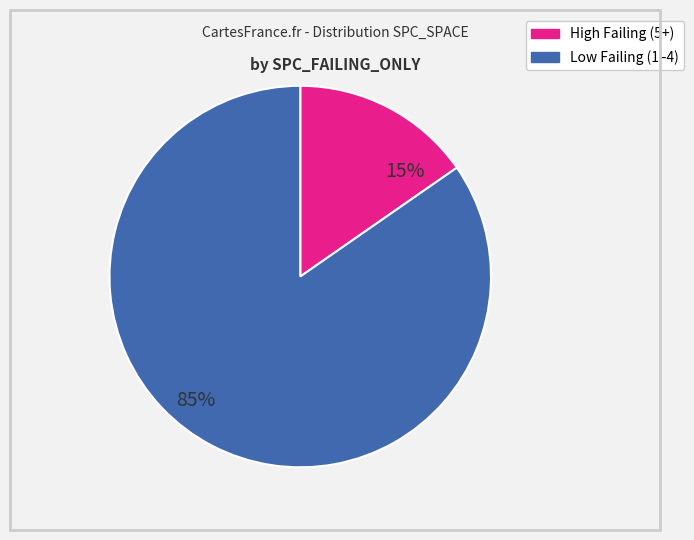

To the nearest percent, what is the average slice percentage?

50%